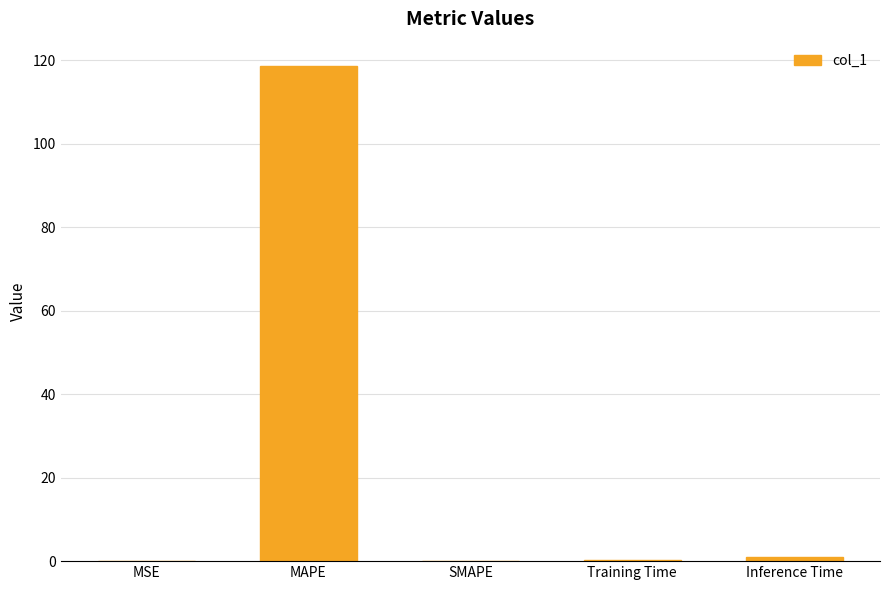

How many data points does each series have?

5